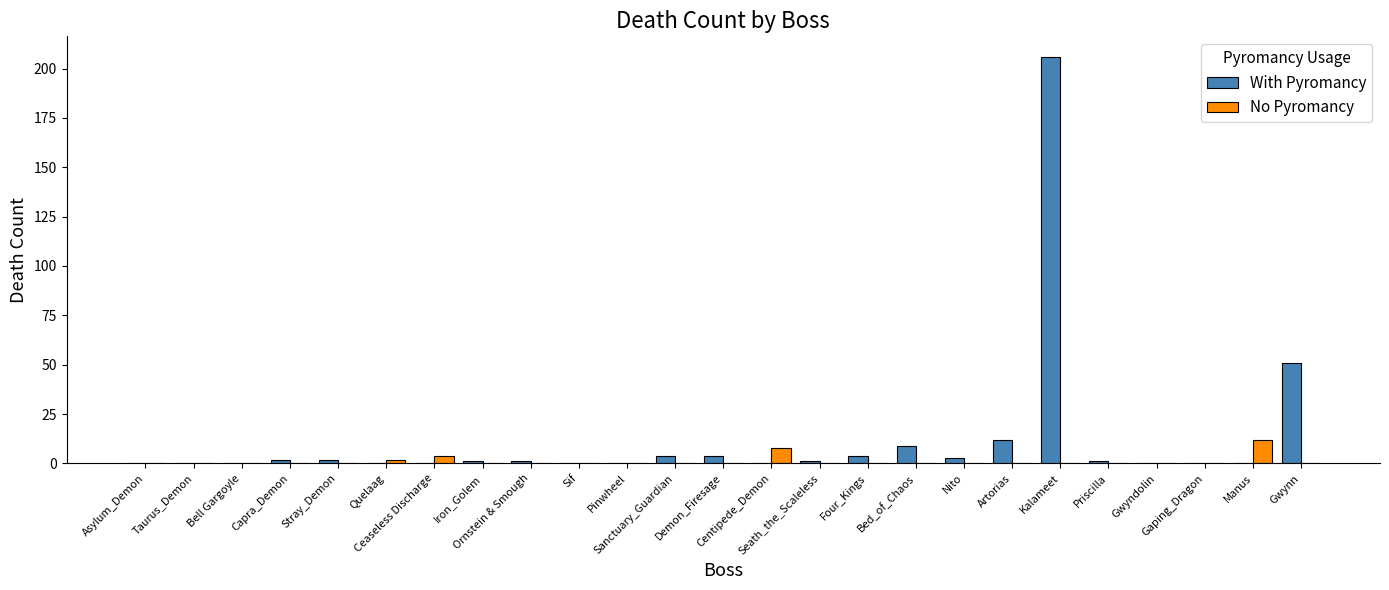

How many data points does each series have?

25